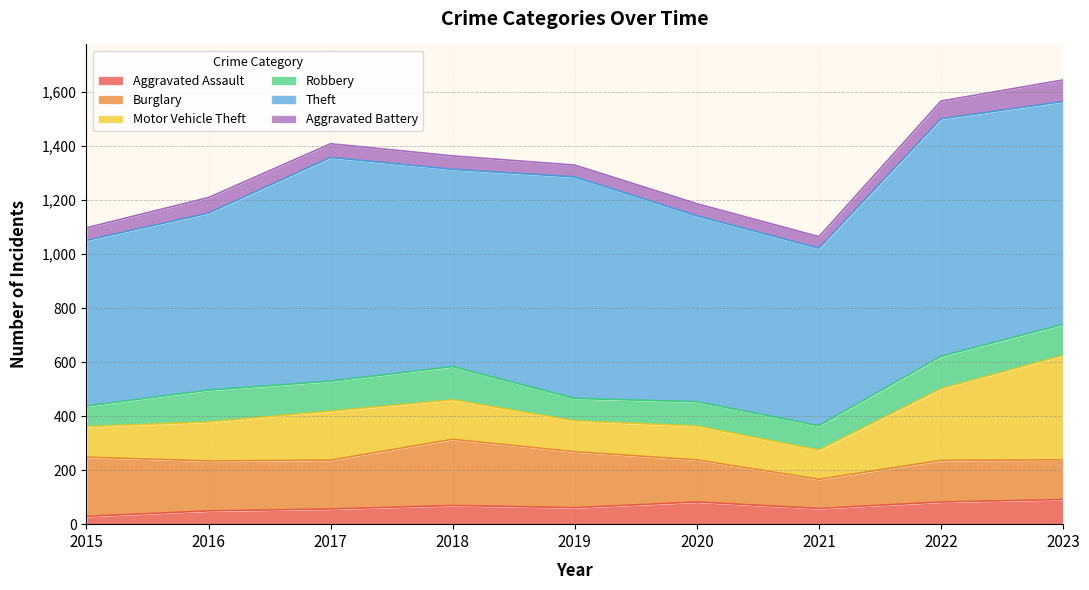

How many categories are shown in the chart?

9